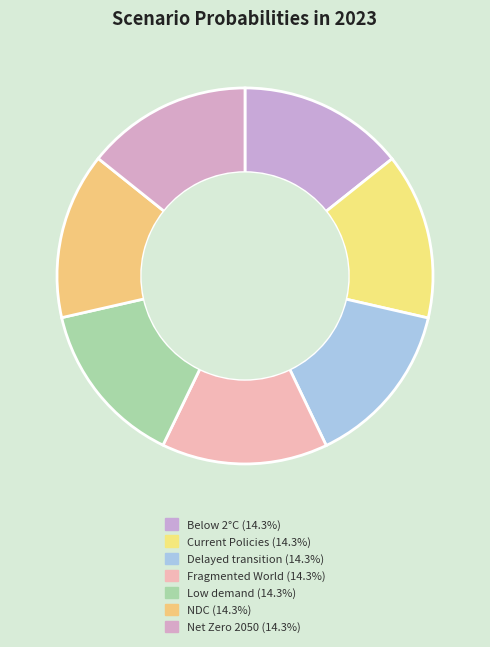

Rank the categories by value from lowest to highest.

Low demand, Net Zero 2050, Below 2°C, Fragmented World, Delayed transition, Current Policies, Nationally Determined Contributions